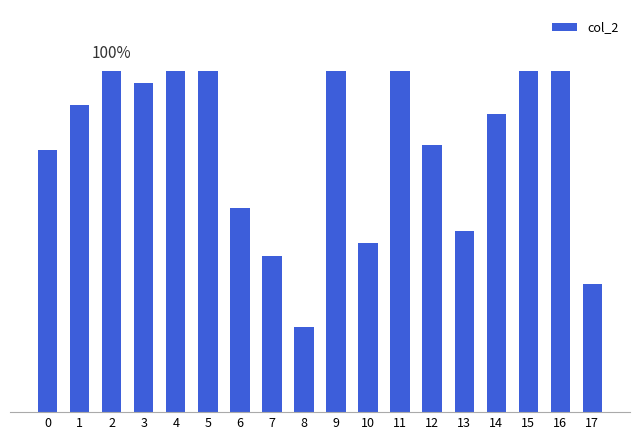

Are the bars horizontal?

No